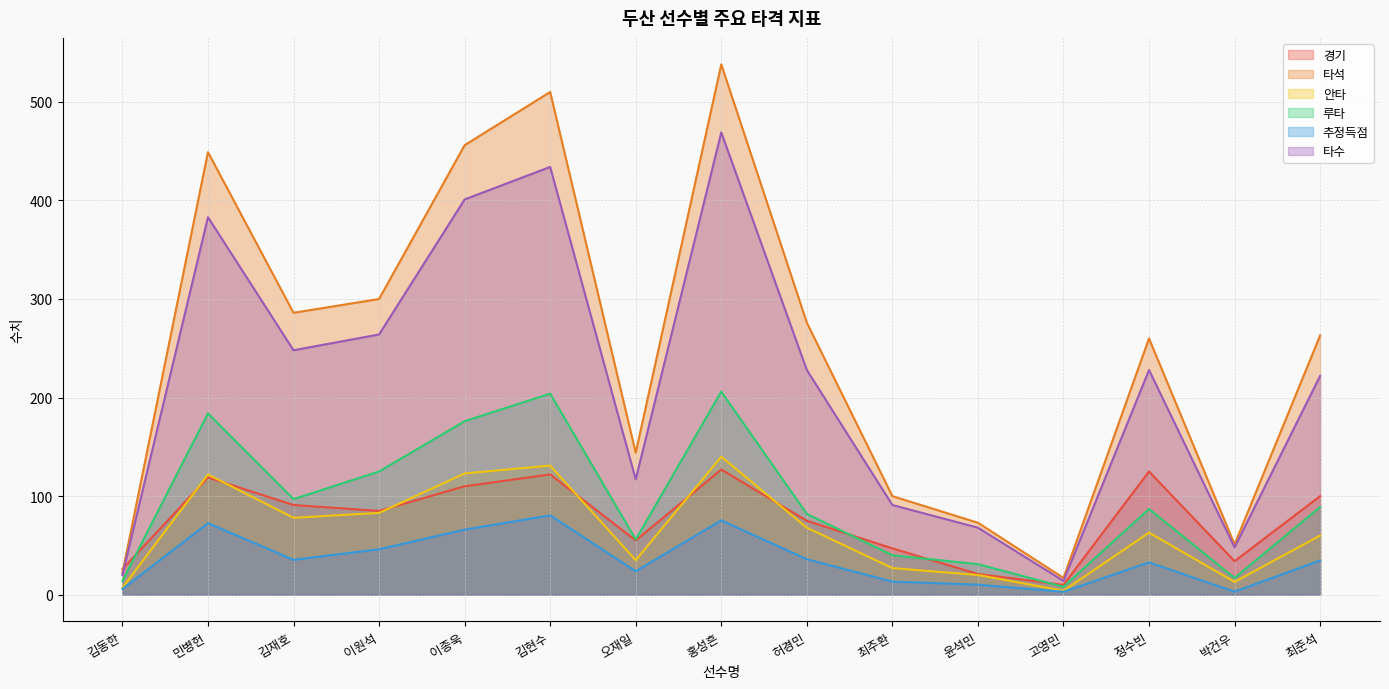

What is the value of the 추정득점 point at the 7th from the left?

23.8